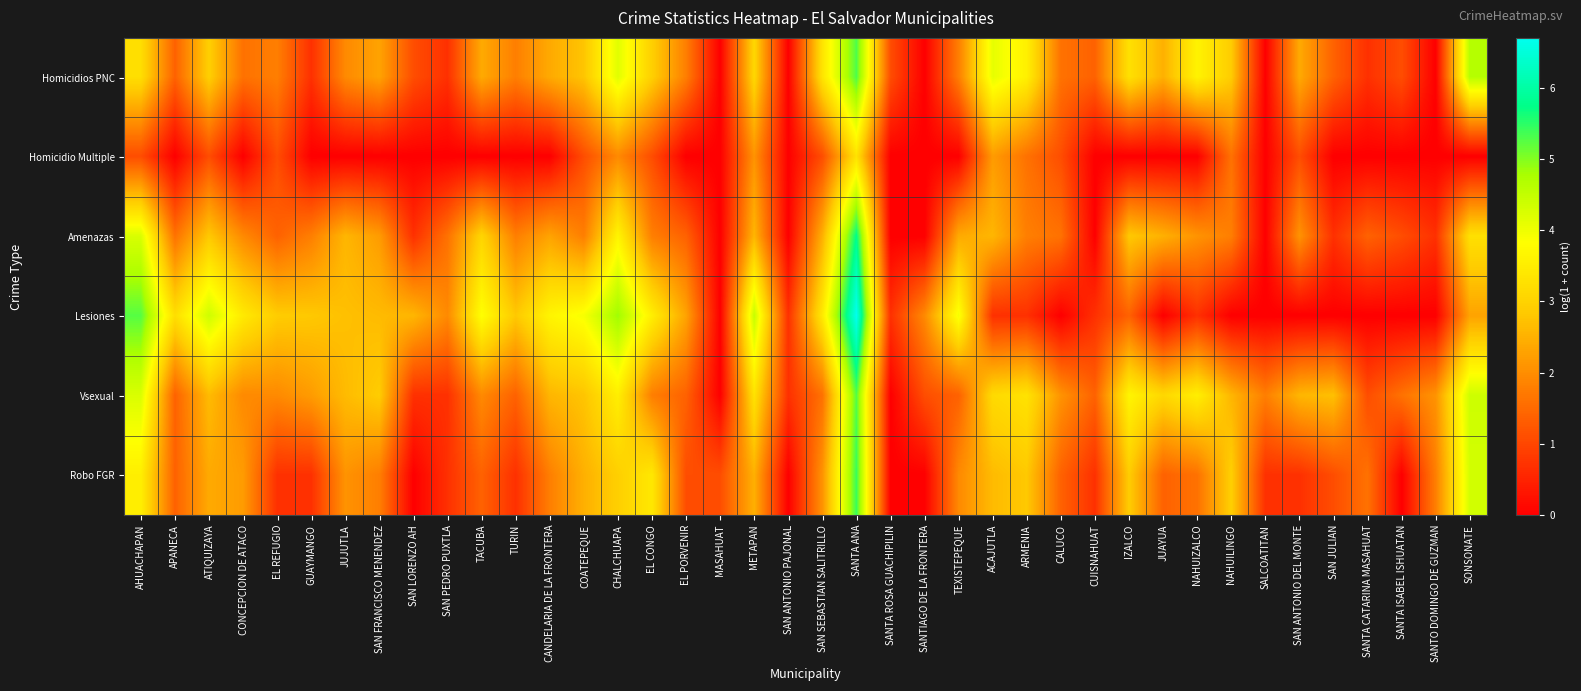

How many categories are shown in the chart?

40